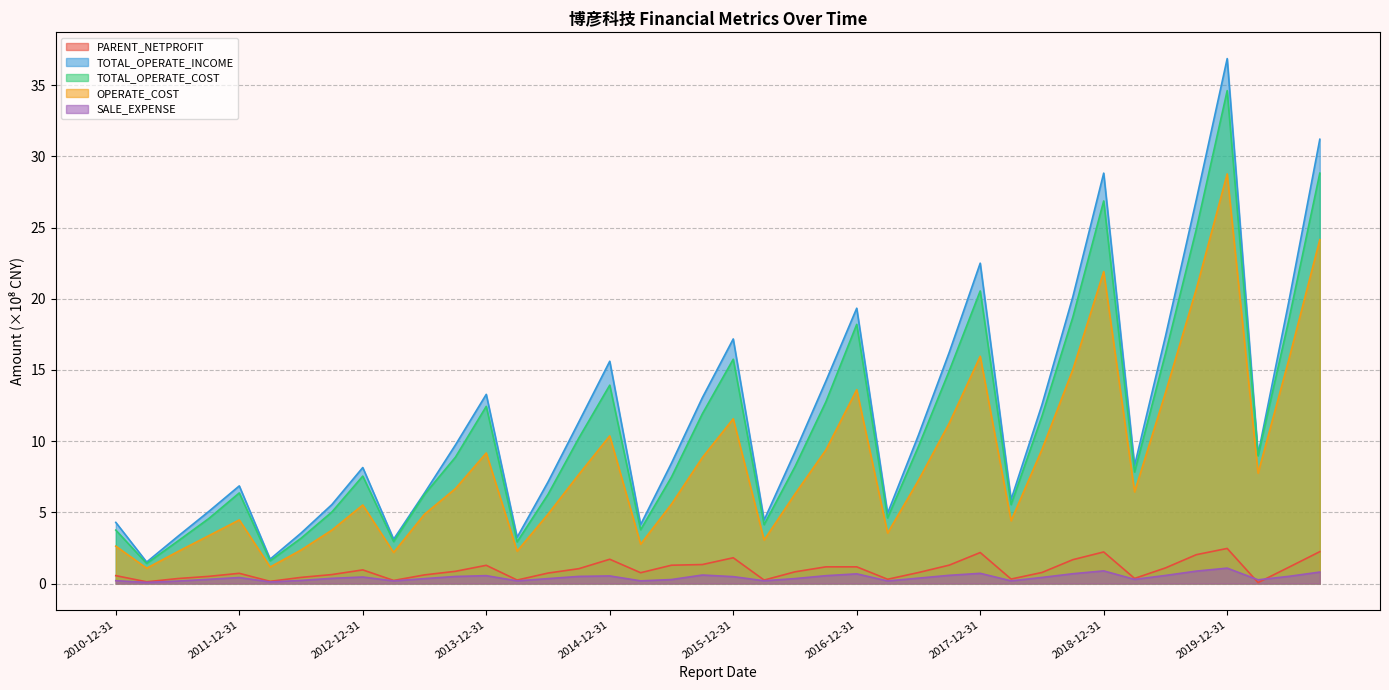

How many lines are shown in the chart?

5